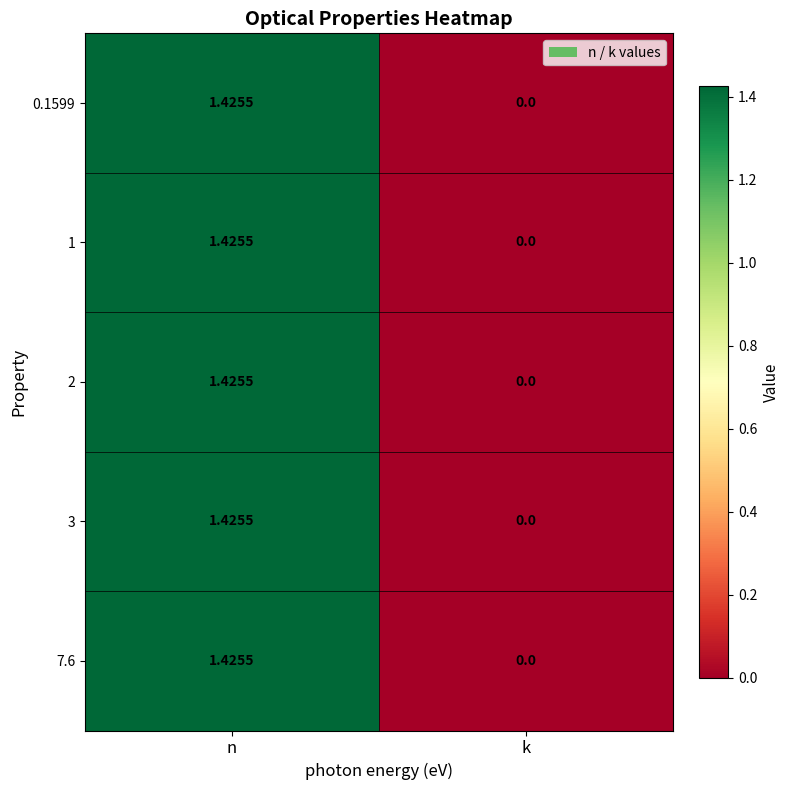

How many data points in 1 are less than 1?

1